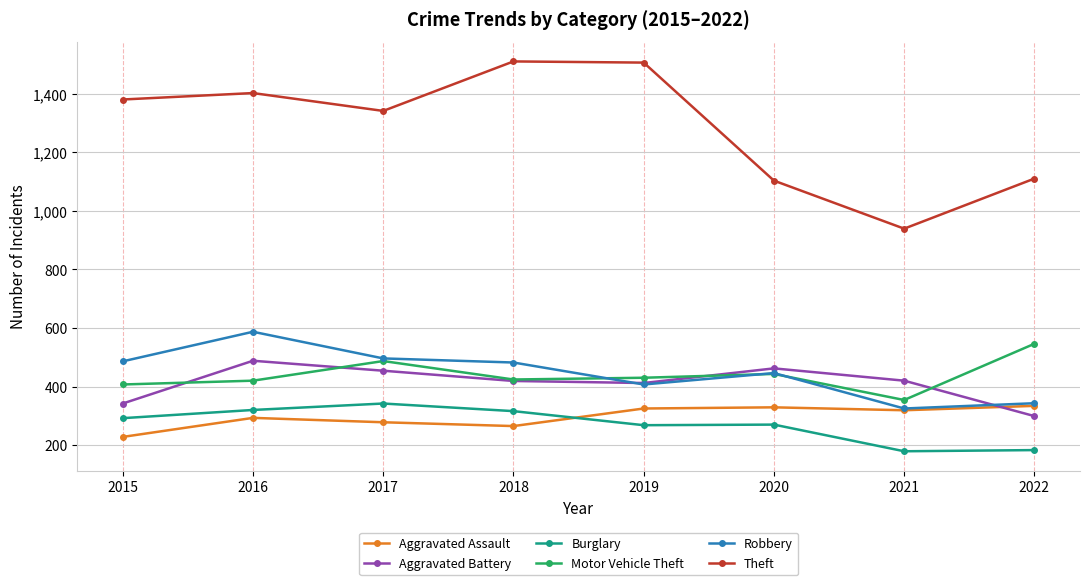

True or false: Burglary has a value of 100 at 2018.

False